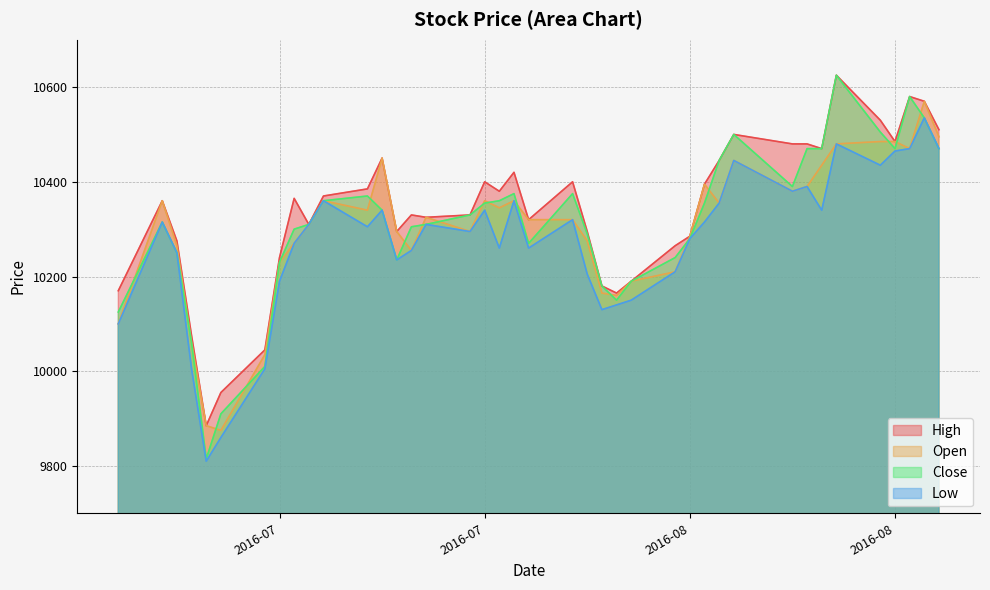

What are all the series names shown in the legend?

High, Open, Close, Low